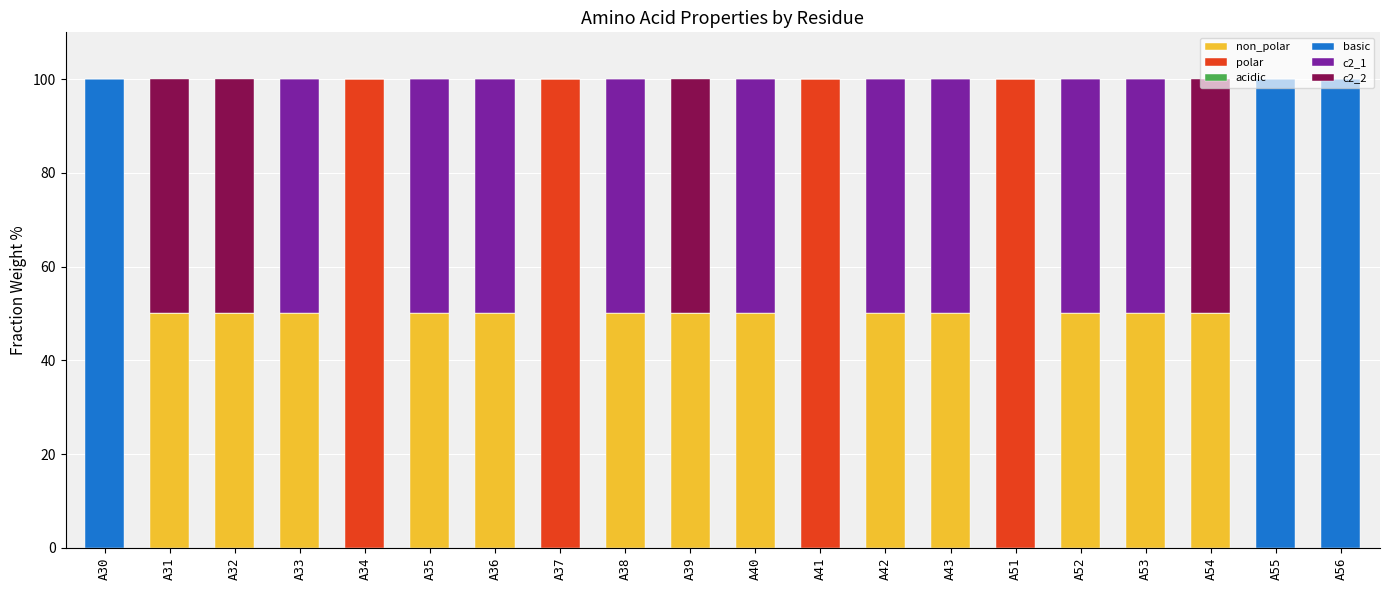

What is the total value across all series at A43?

100